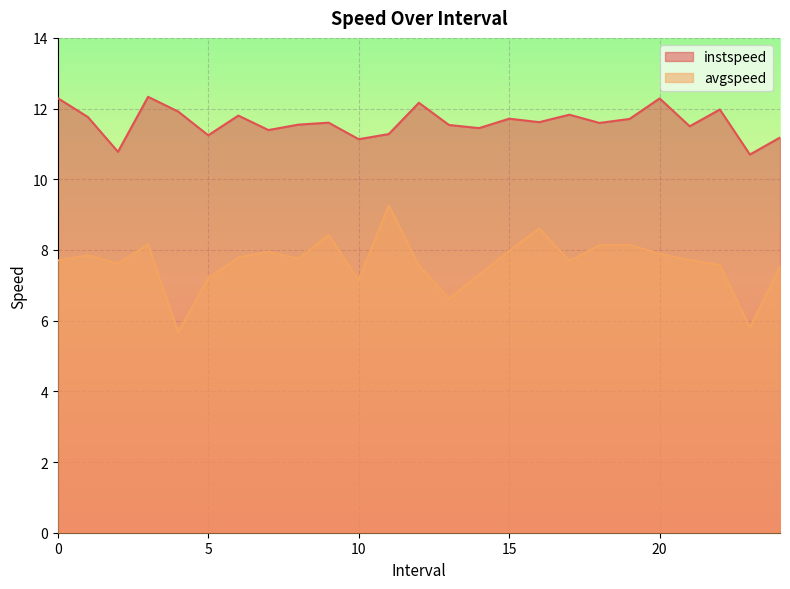

What is the spread (max minus min) of values at 3.0?

4.2